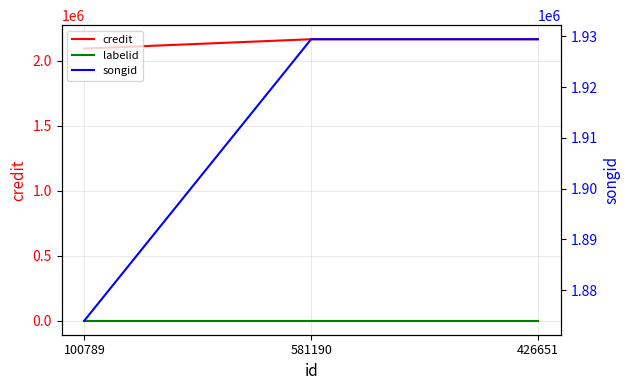

Which label corresponds to the largest value in the chart?

581190